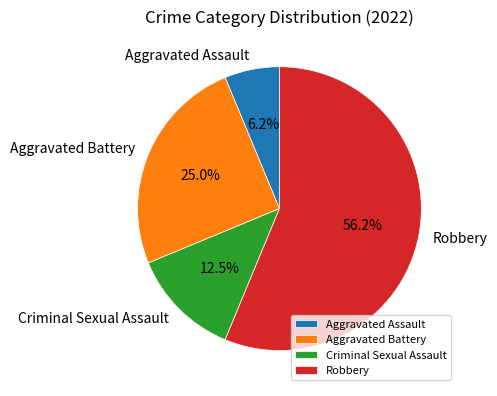

Approximately how many times larger is the value at Aggravated Assault compared to Criminal Sexual Assault?

0.5